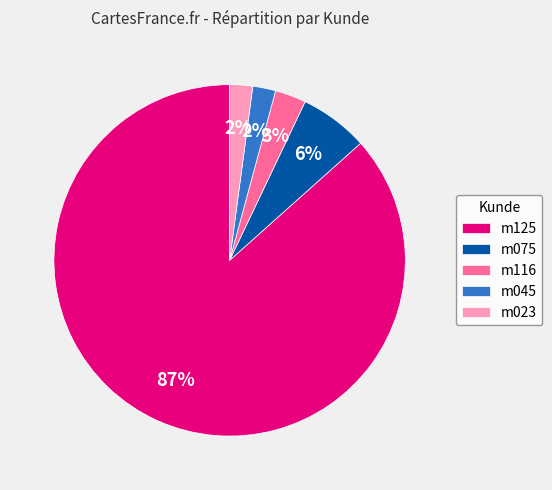

Combined, do m075 and m045 account for over 50%?

No